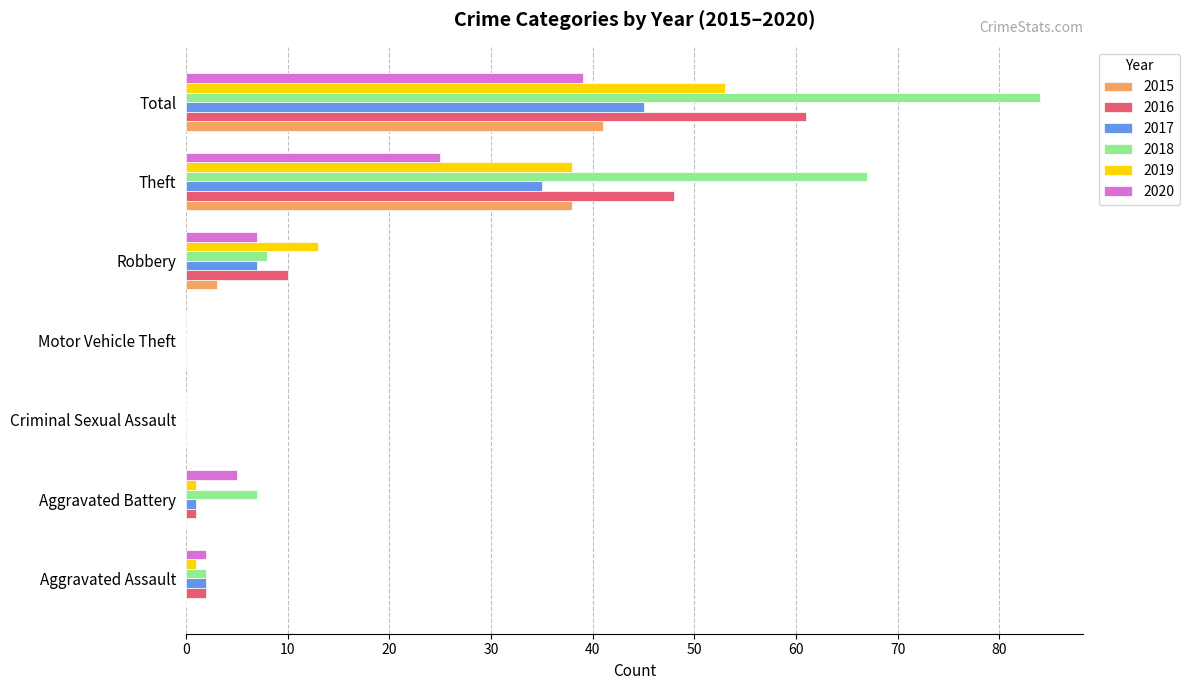

At which label does 2020 reach its peak?

Total